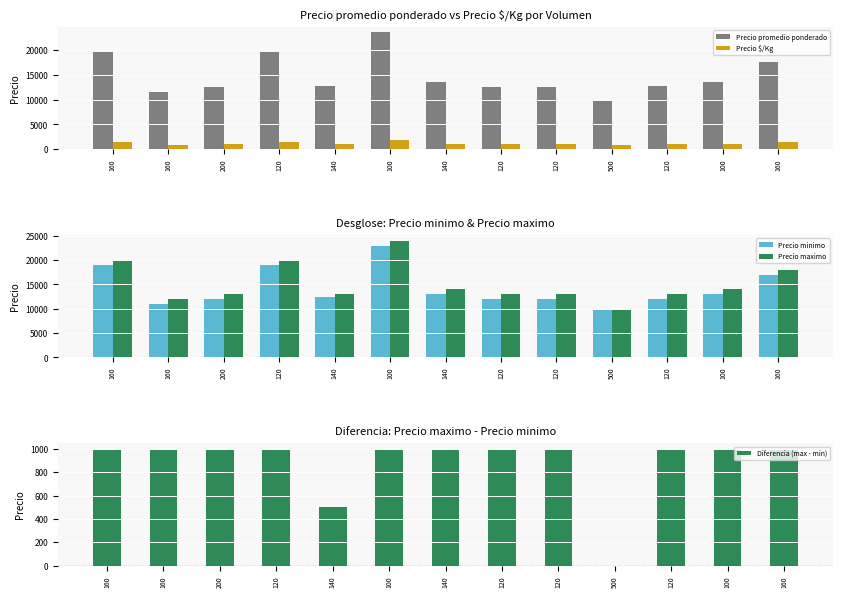

Rank the categories by Diferencia (max - min) value from highest to lowest.

160, 160, 200, 120, 100, 140, 120, 120, 120, 100, 160, 140, 500